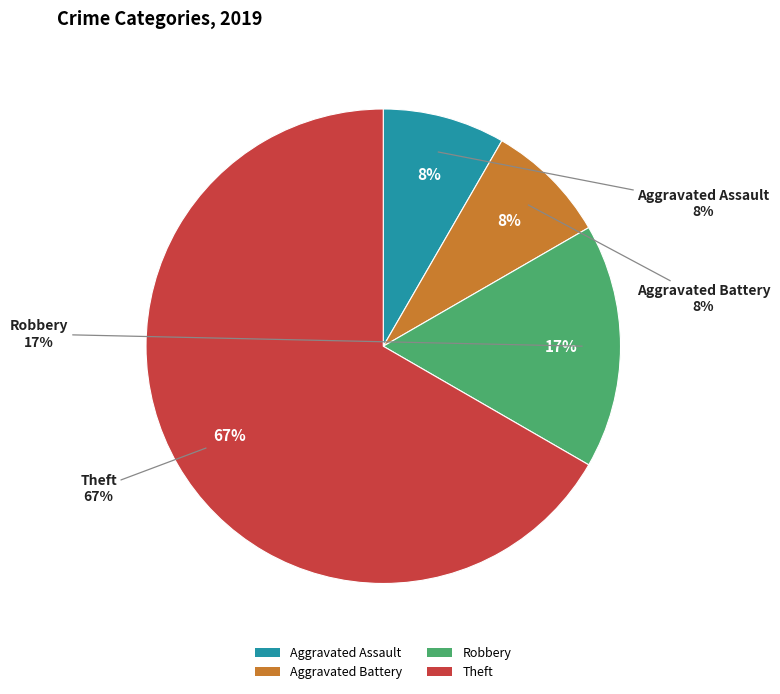

What is the largest slice in the pie chart?

Theft